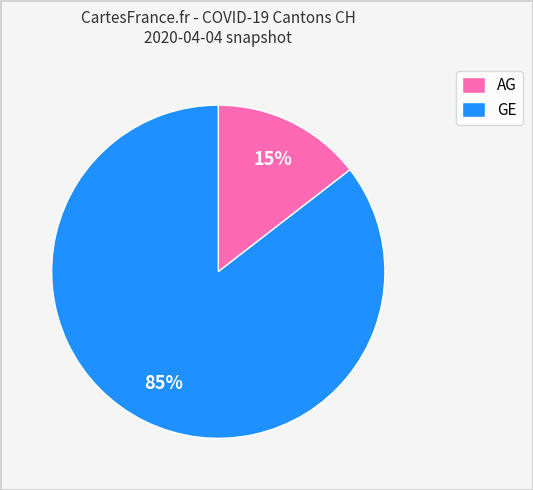

What is the smallest slice in the pie chart?

AG